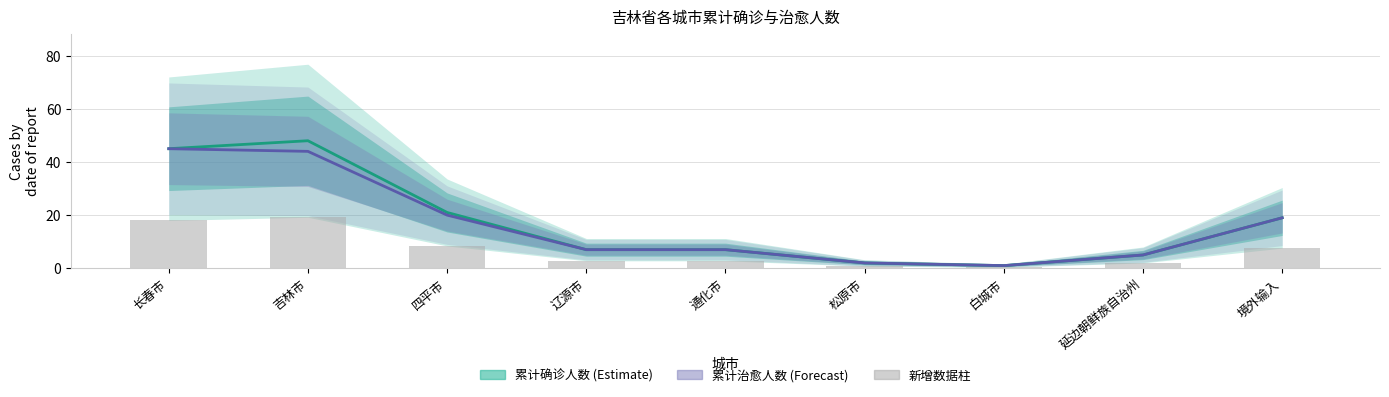

What is the difference between the maximum and minimum values in the 累计确诊人数 series?

47.0